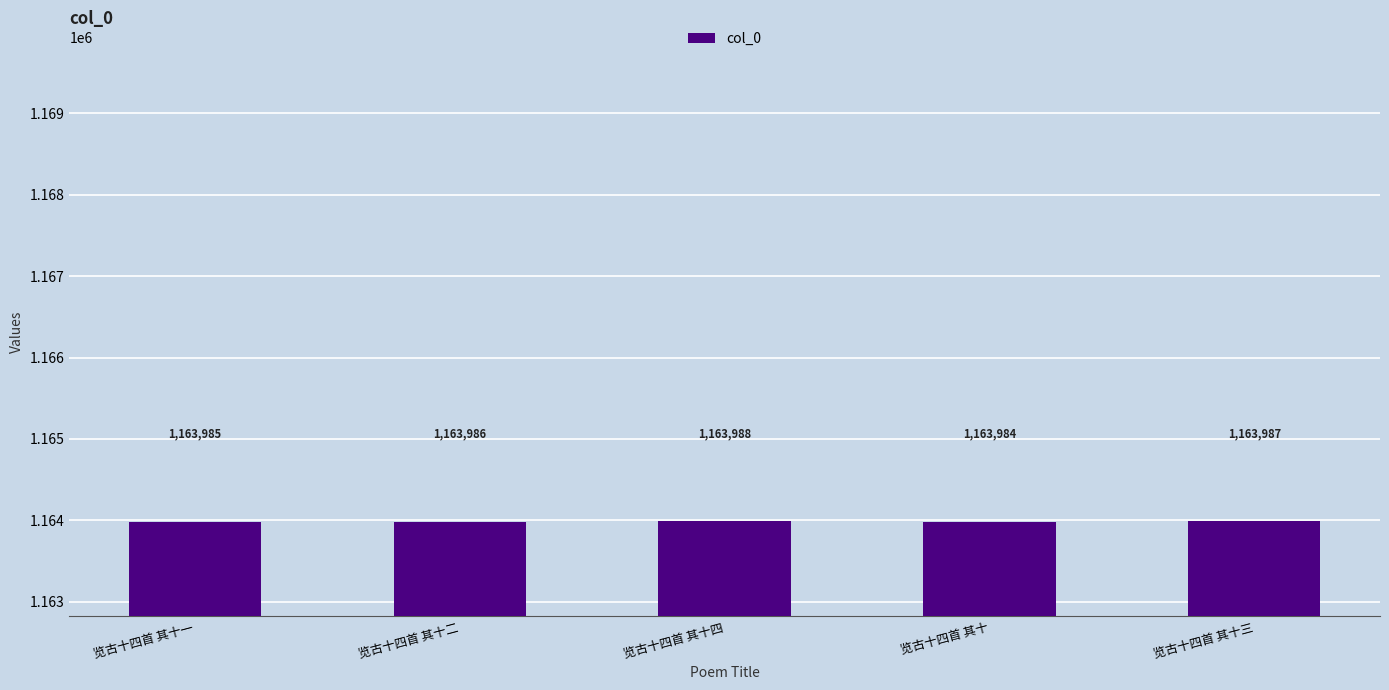

At which label is the value closest to 1163986?

览古十四首 其十二